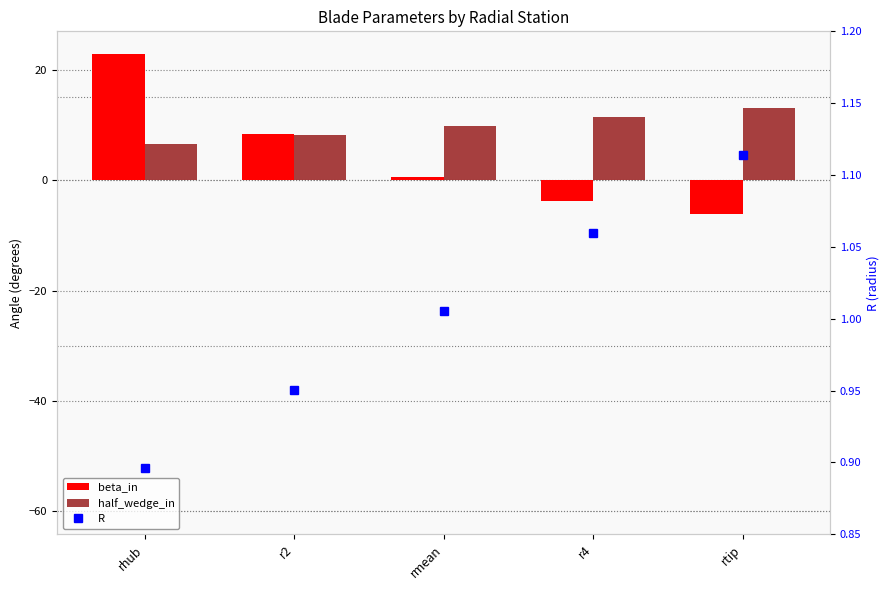

Is it true that R equals 0.7 at rtip?

False